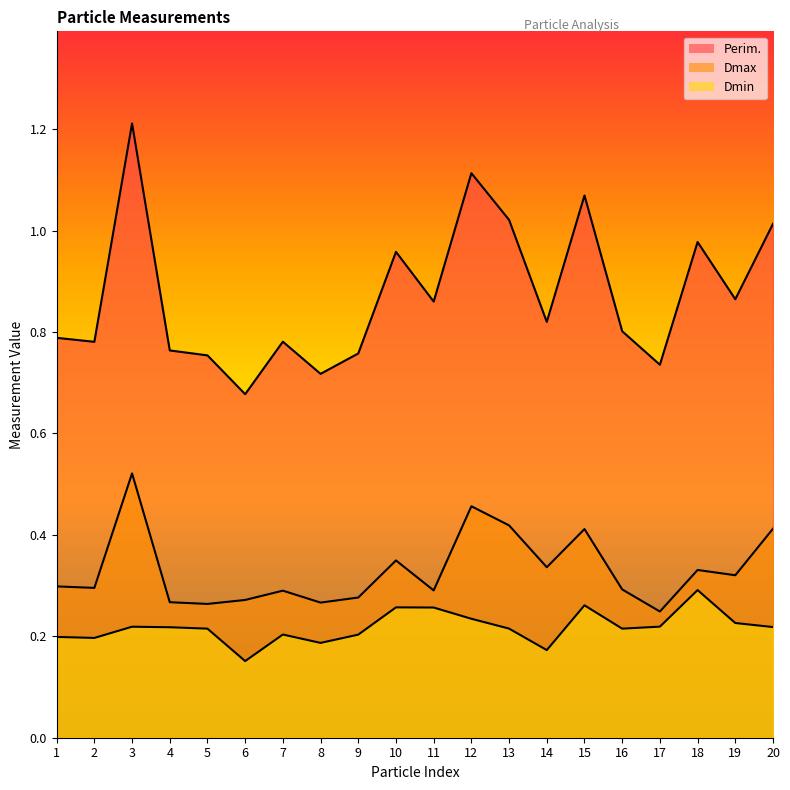

Is the value of Dmin at 1 greater than the value of Perim. at 15?

No